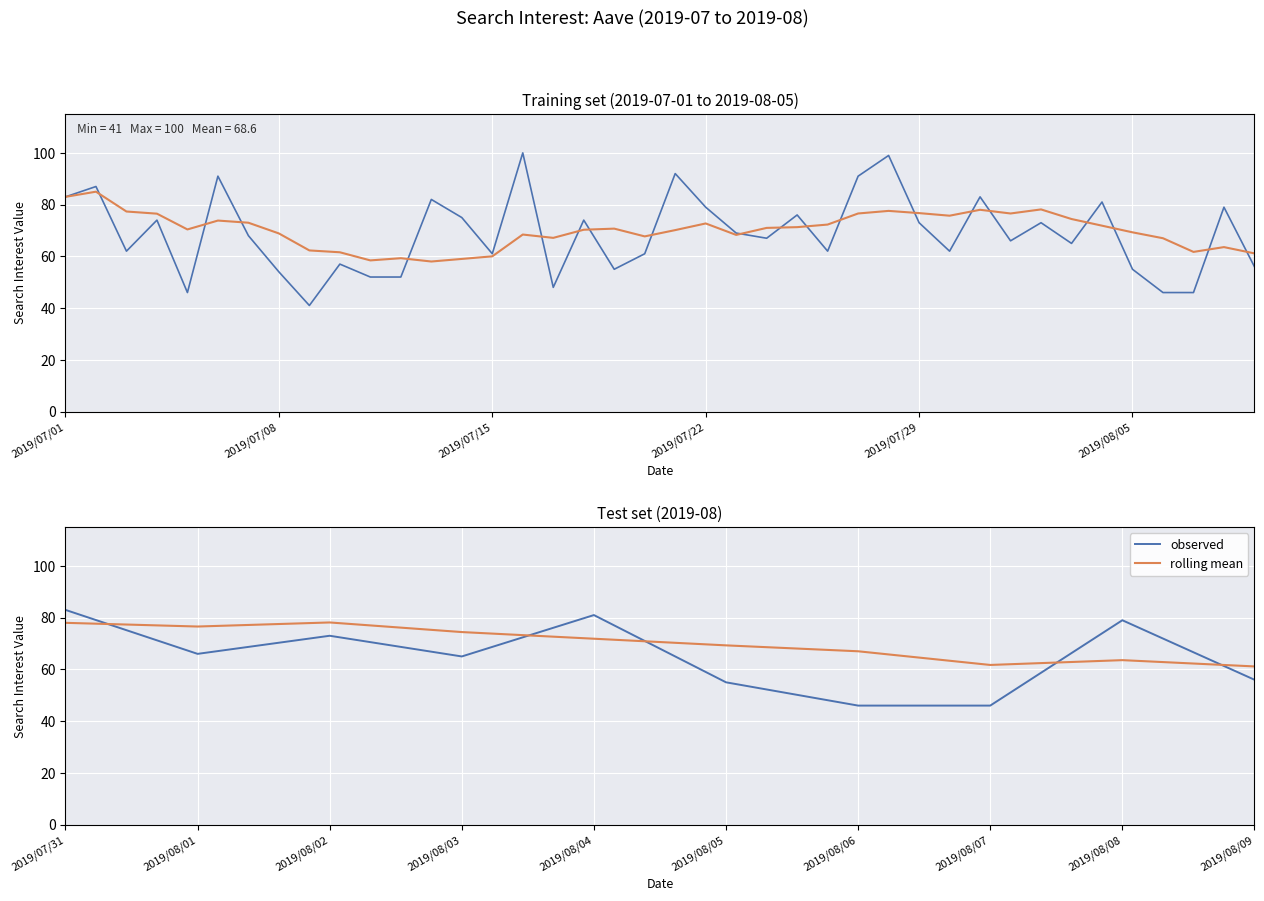

How many values in the rolling mean series exceed 71?

5